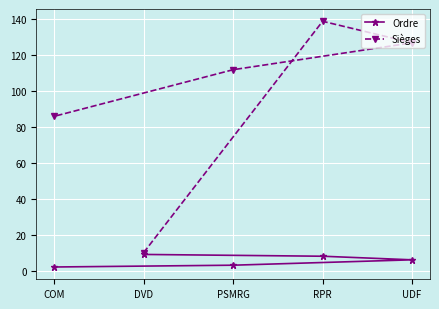

How many lines are shown in the chart?

2